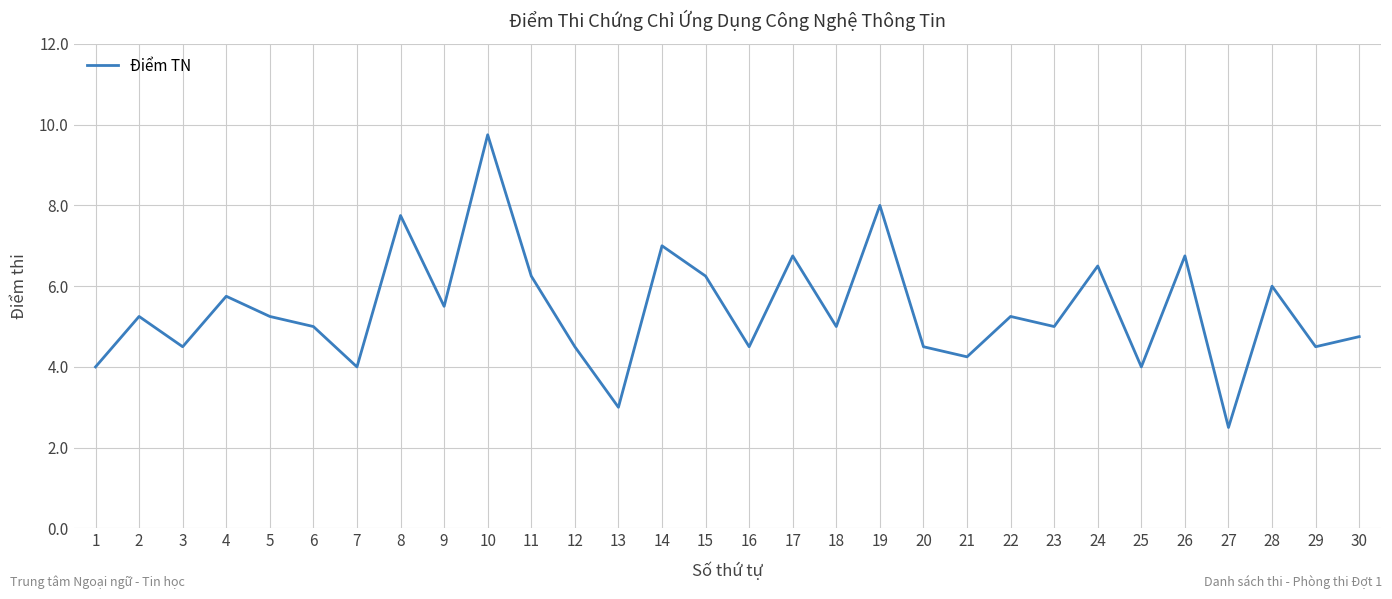

Is it true that the value at 8 is 10.2?

False